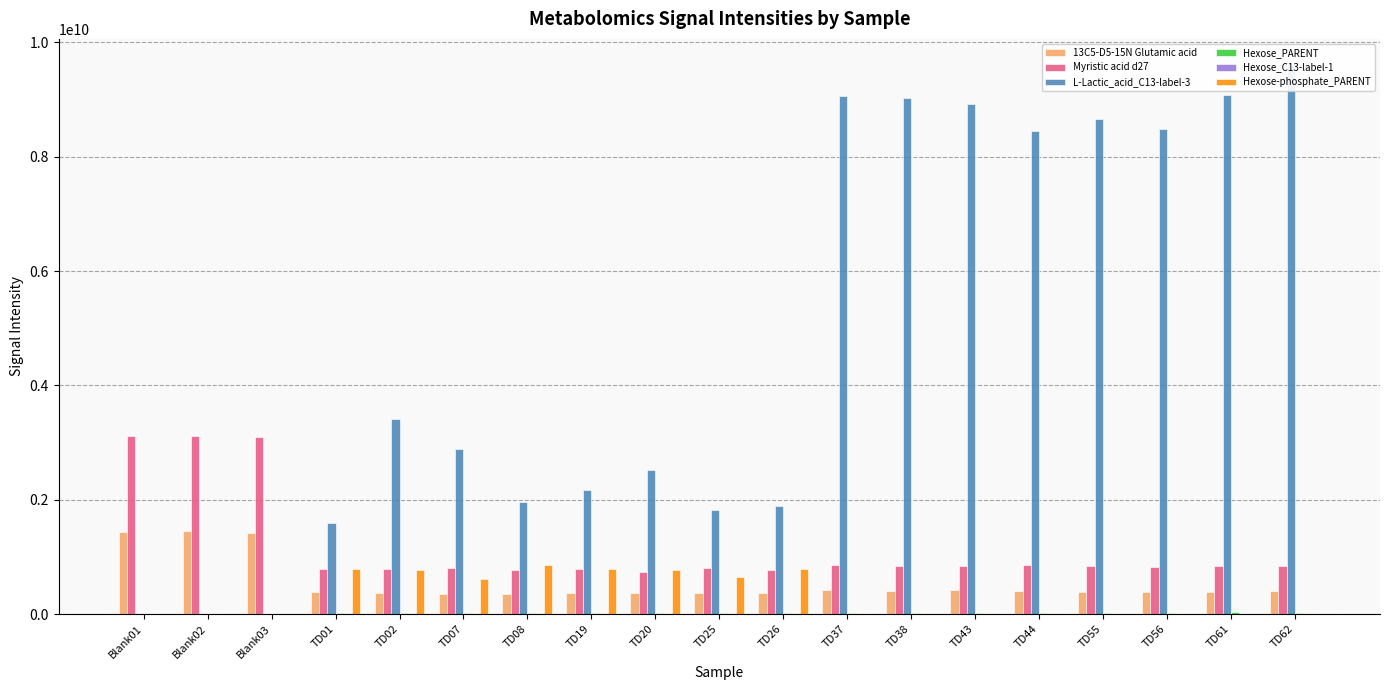

What is the value of the Myristic acid d27 bar at the 11th from the left?

774810752.0